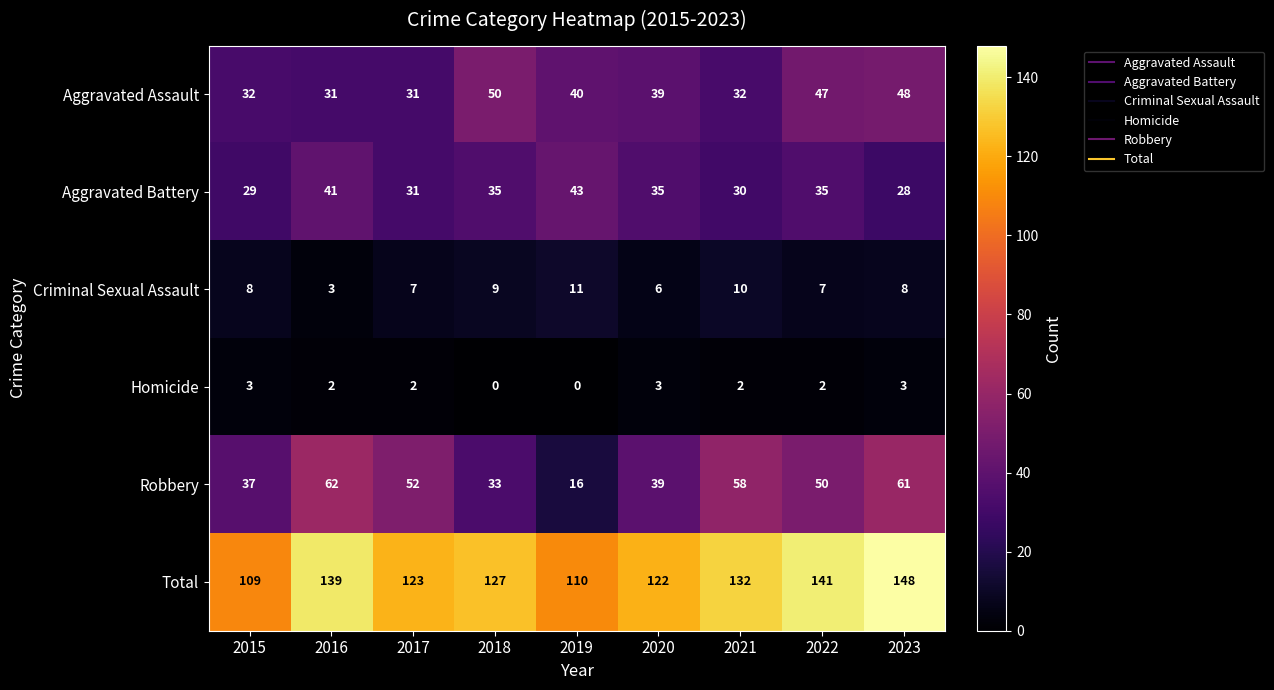

What is the maximum value for Aggravated Battery?

43